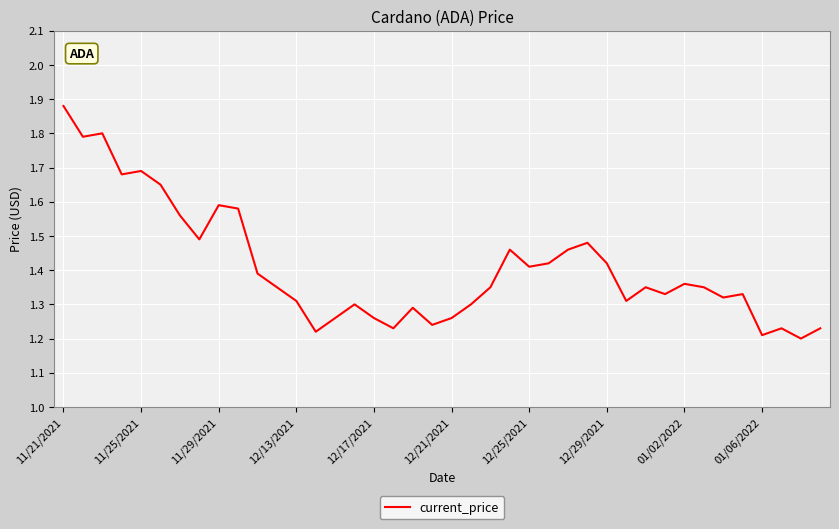

What is the difference between the maximum and minimum values?

0.7